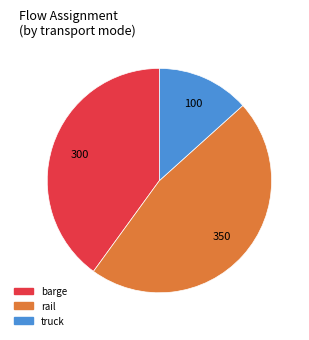

Is there a majority slice in this chart?

No